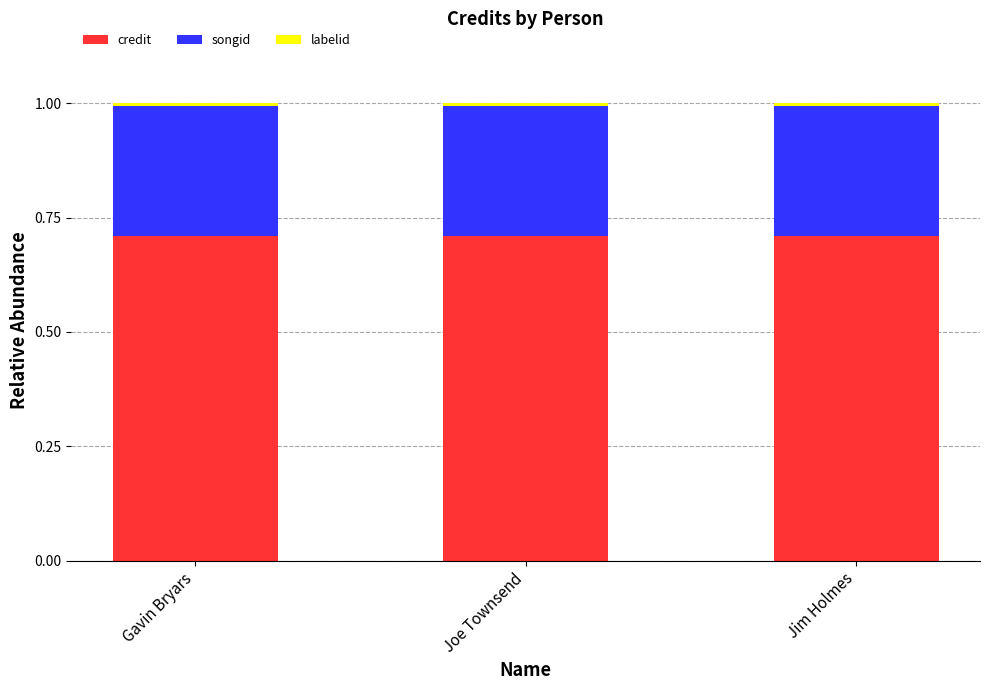

What is the value of the credit bar at the 2nd from the left?

0.7